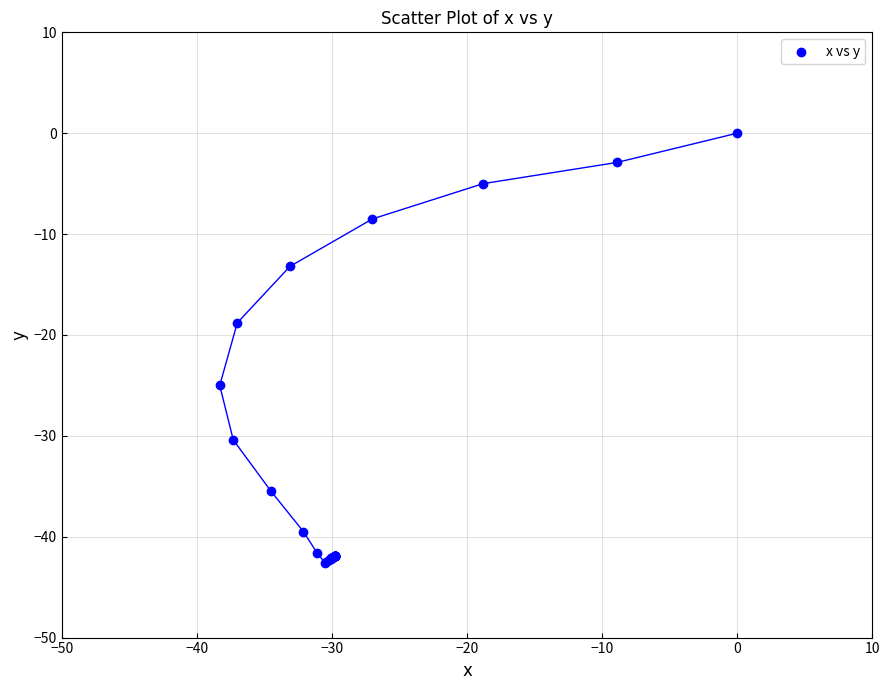

What Y value in the scatter plot is closest to -21?

-18.8